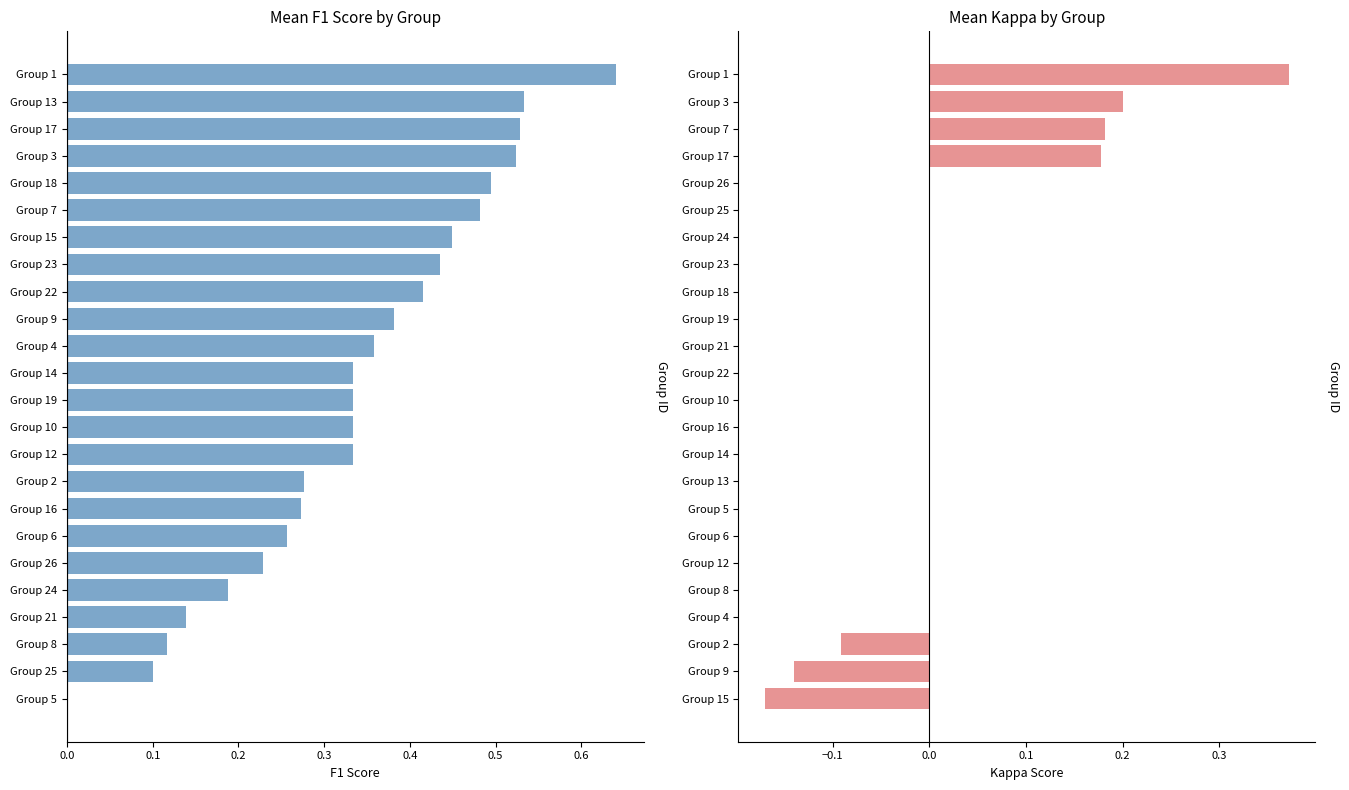

How many values in kappa are below zero?

3